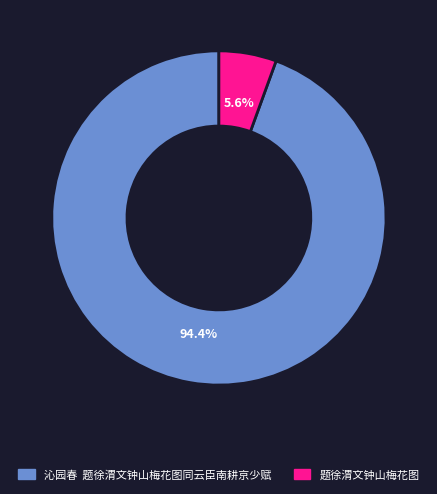

Rank the categories by value from lowest to highest.

题徐渭文钟山梅花图, 沁园春 题徐渭文钟山梅花图同云臣南耕京少赋